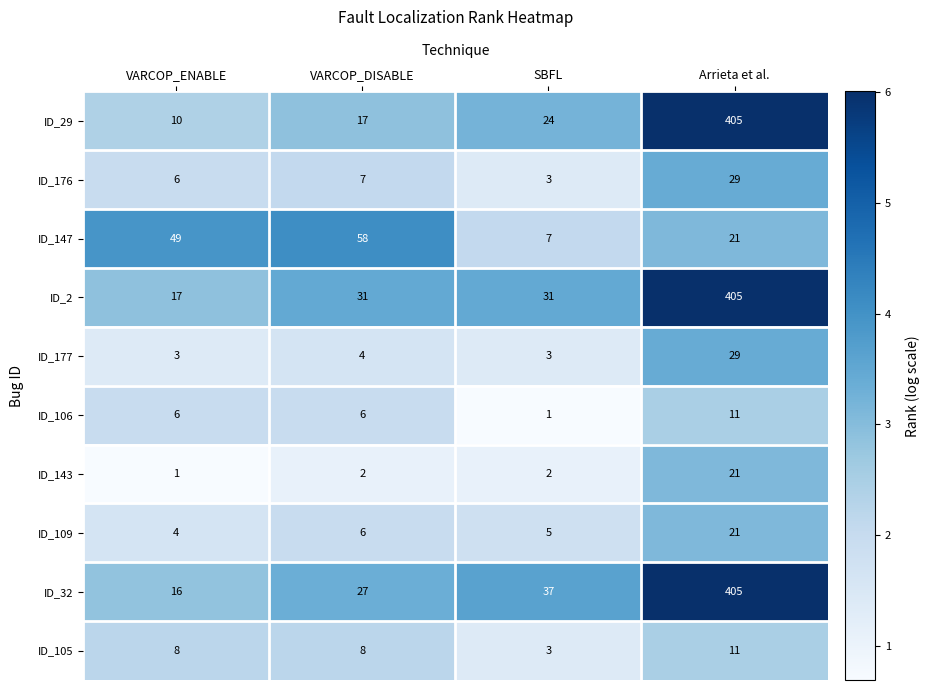

How many series are shown in this chart?

10